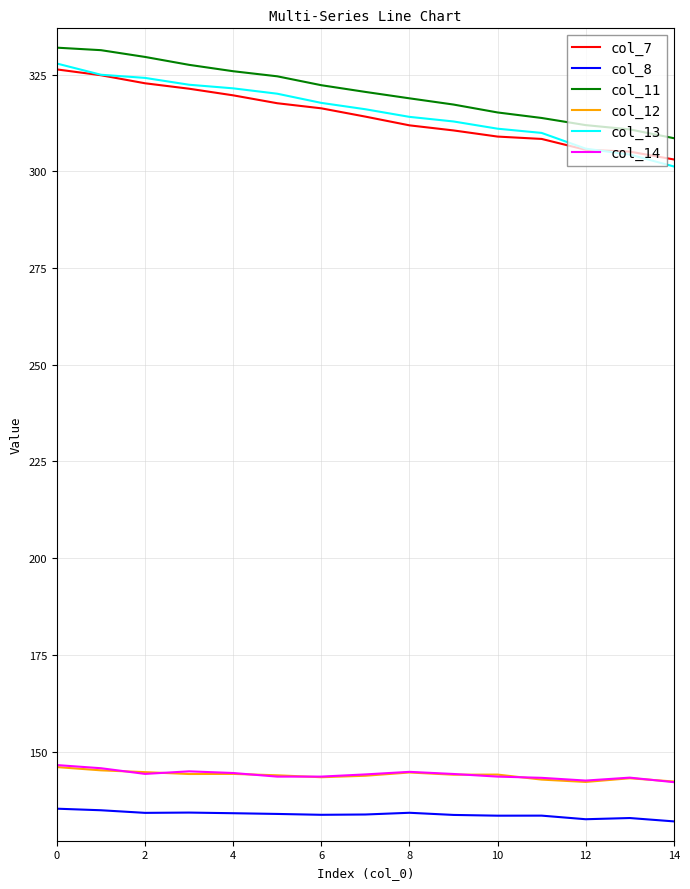

True or false: col_8 and col_12 cross at least once.

False